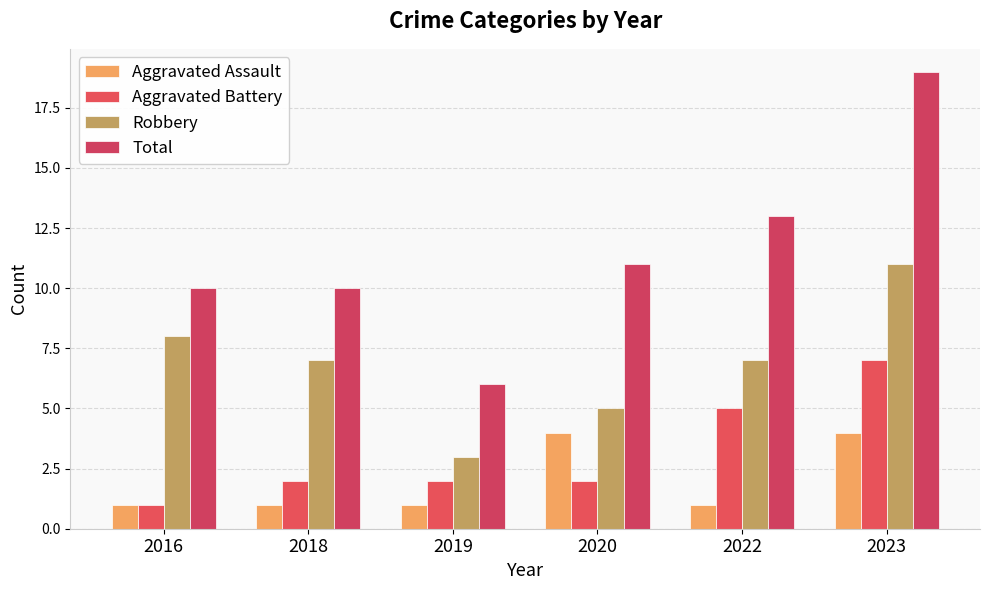

List the labels in order of Aggravated Assault value, smallest first.

2016, 2018, 2019, 2022, 2020, 2023